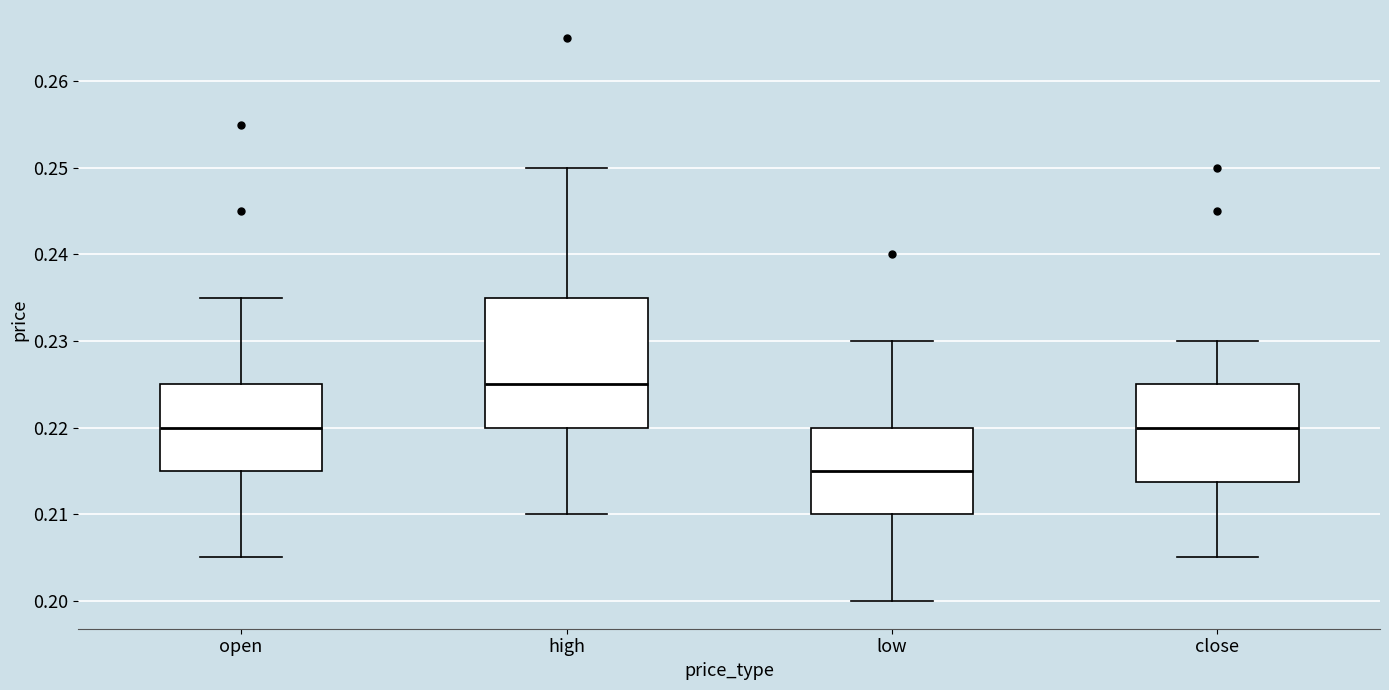

Which box's median line is the lowest?

low